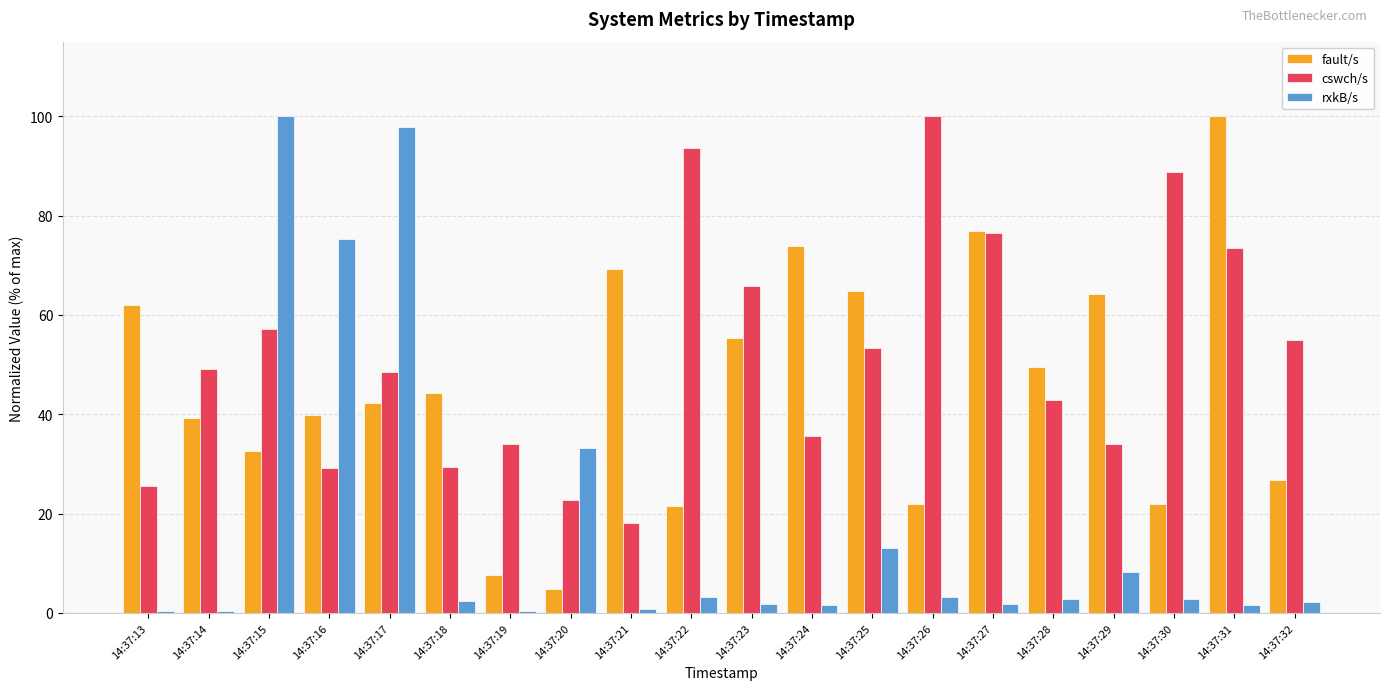

What is the sum of all rxkB/s values?

352.9